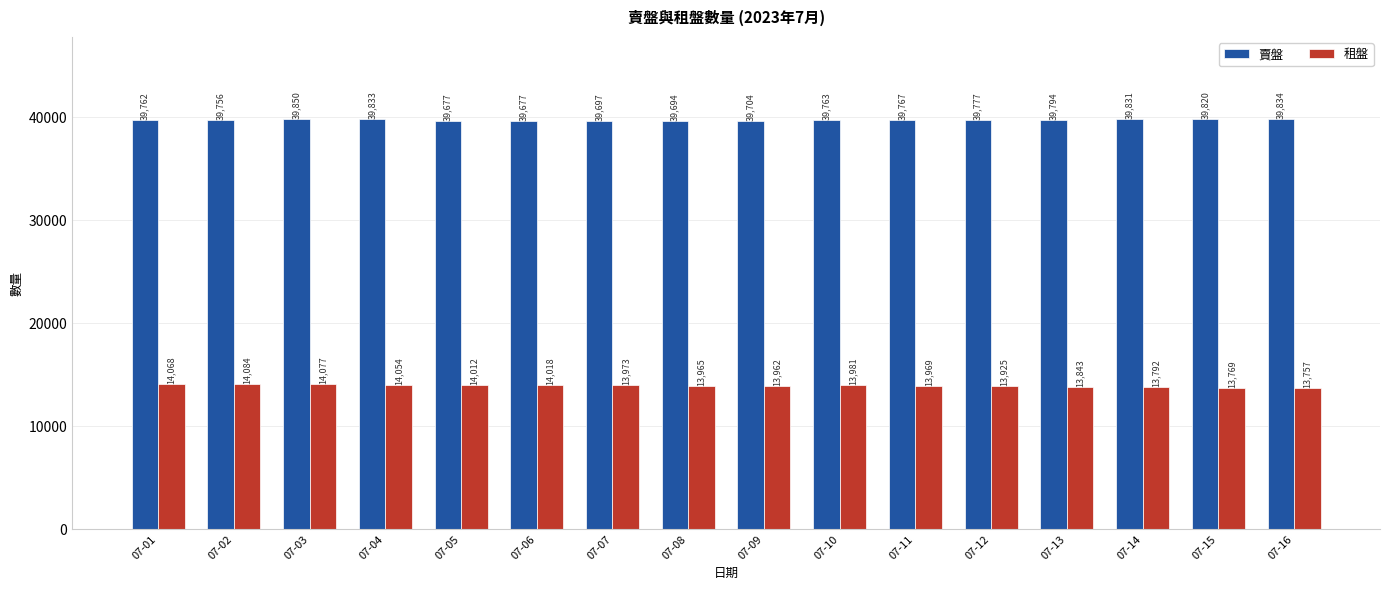

Is it true that 租盤 equals 13965 at 07-08?

True